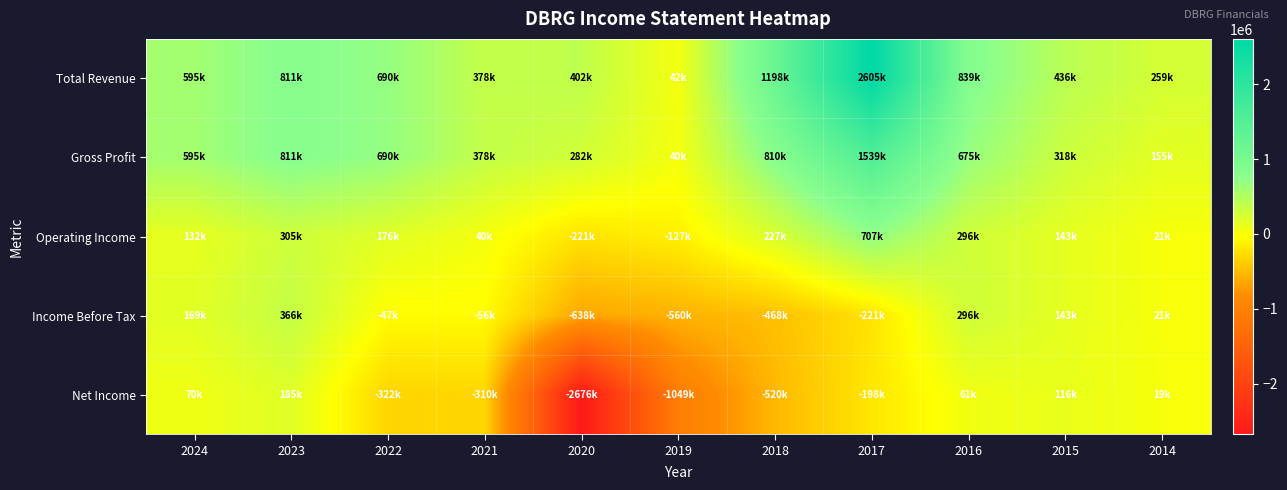

Rank the series by their maximum value, from highest to lowest.

Total Revenue, Gross Profit, Operating Income, Income Before Tax, Net Income